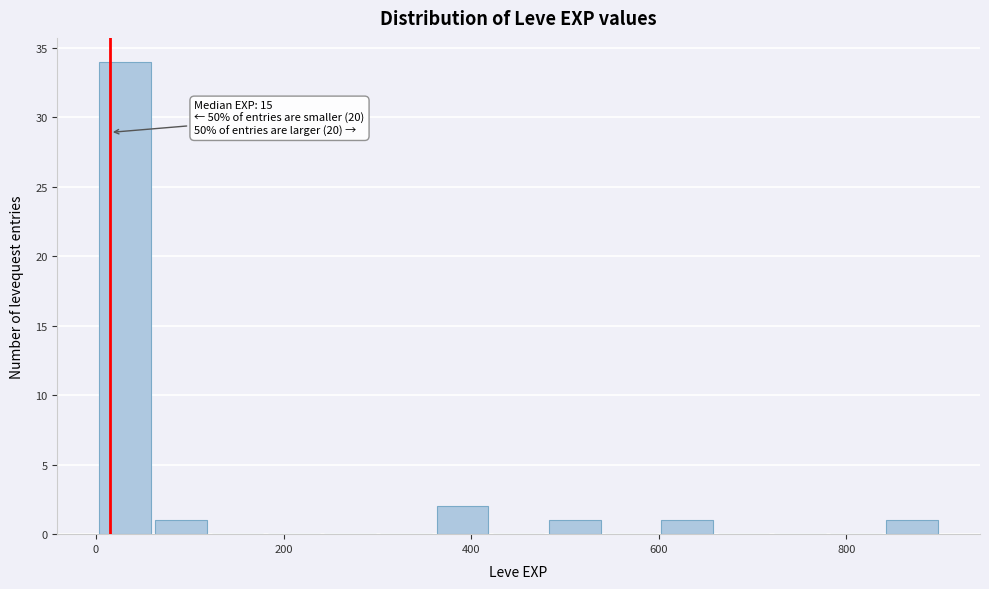

Around what value on the x-axis is the tallest bar? Give the approximate position of its centre, as read against the axis.

40